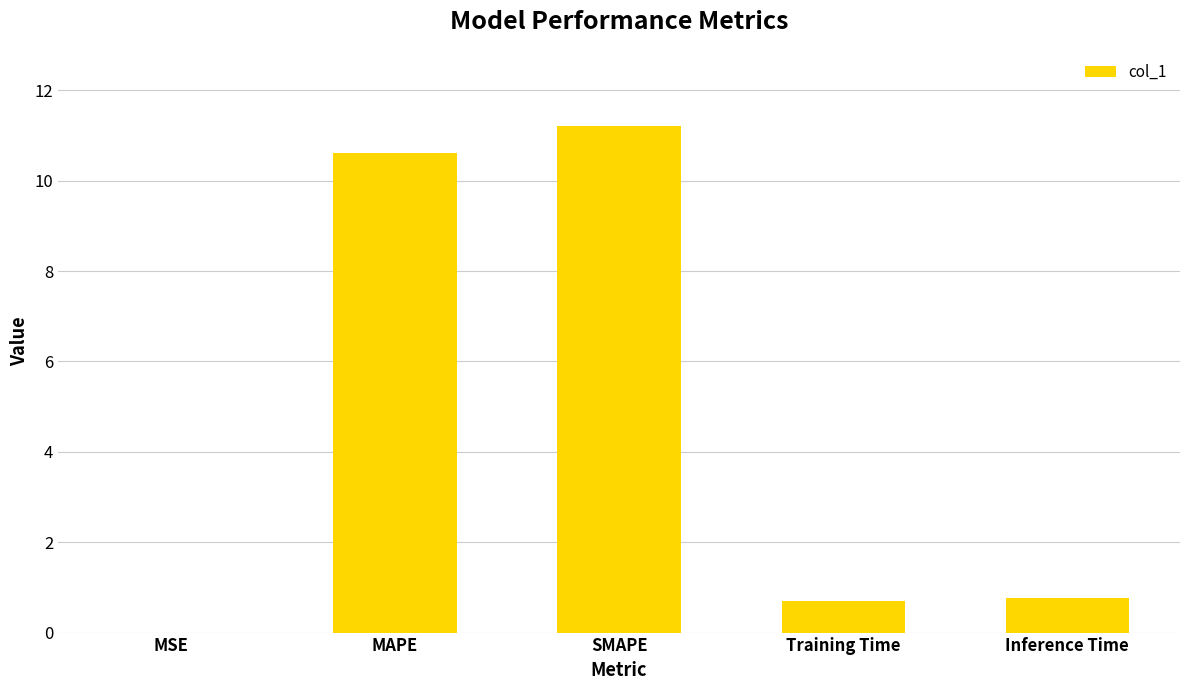

Approximately how many times larger is the value at Inference Time compared to SMAPE?

0.1